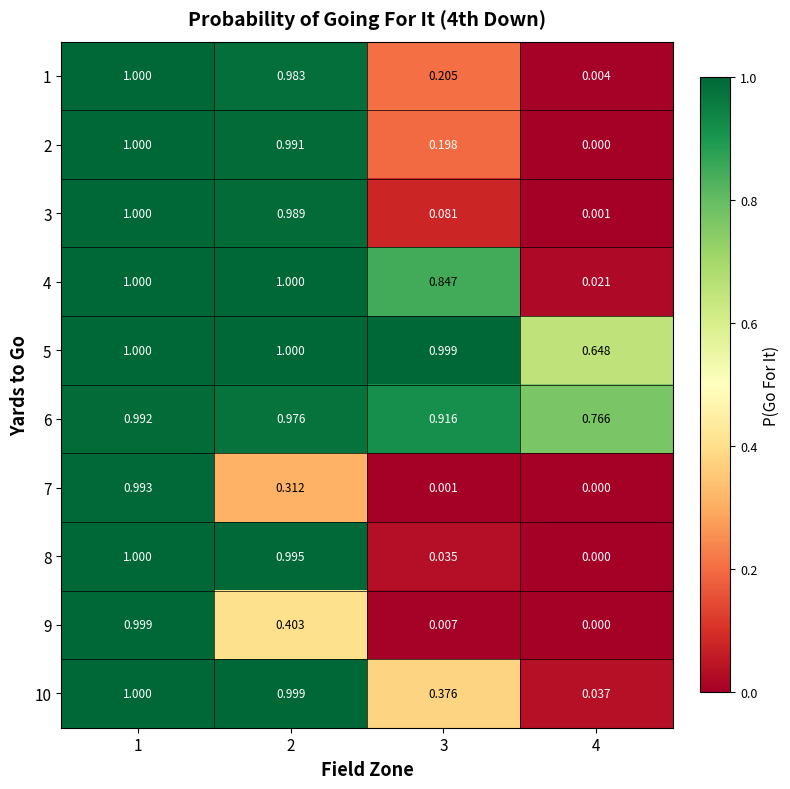

Is the value of 1 at 2 greater than the value of 7 at 4?

Yes